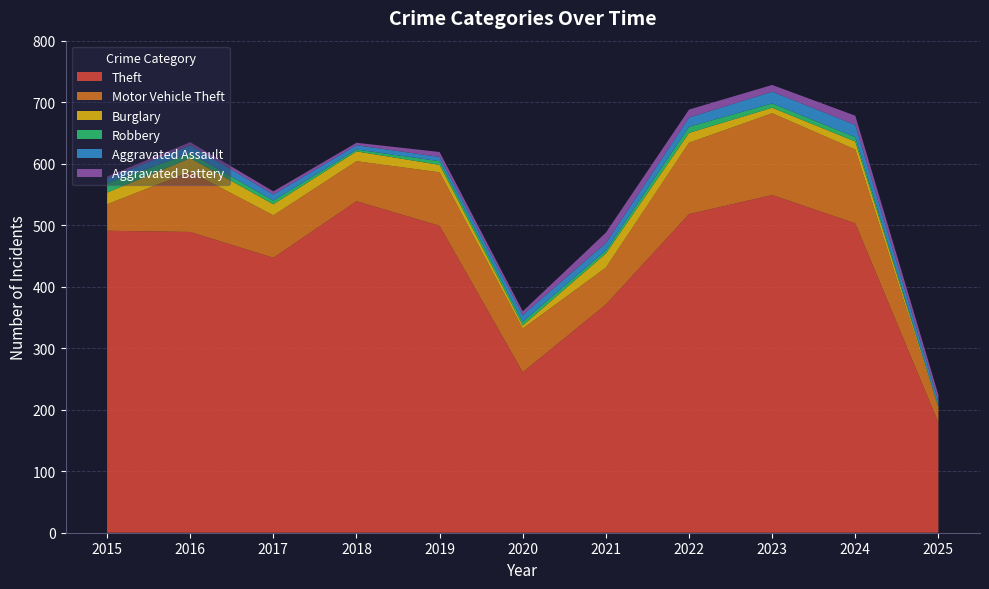

Reading left to right, what are all the values shown in this chart?

Theft: 491	489	447	539	499	261	371	518	549	503	179
Motor Vehicle Theft: 43	98	69	65	87	71	60	116	133	120	23
Burglary: 19	22	18	16	12	5	23	16	9	13	2
Robbery: 15	8	6	3	6	6	5	10	7	7	1
Aggravated Assault: 8	13	10	7	7	11	12	15	19	20	9
Aggravated Battery: 3	5	5	4	8	6	17	13	11	15	10